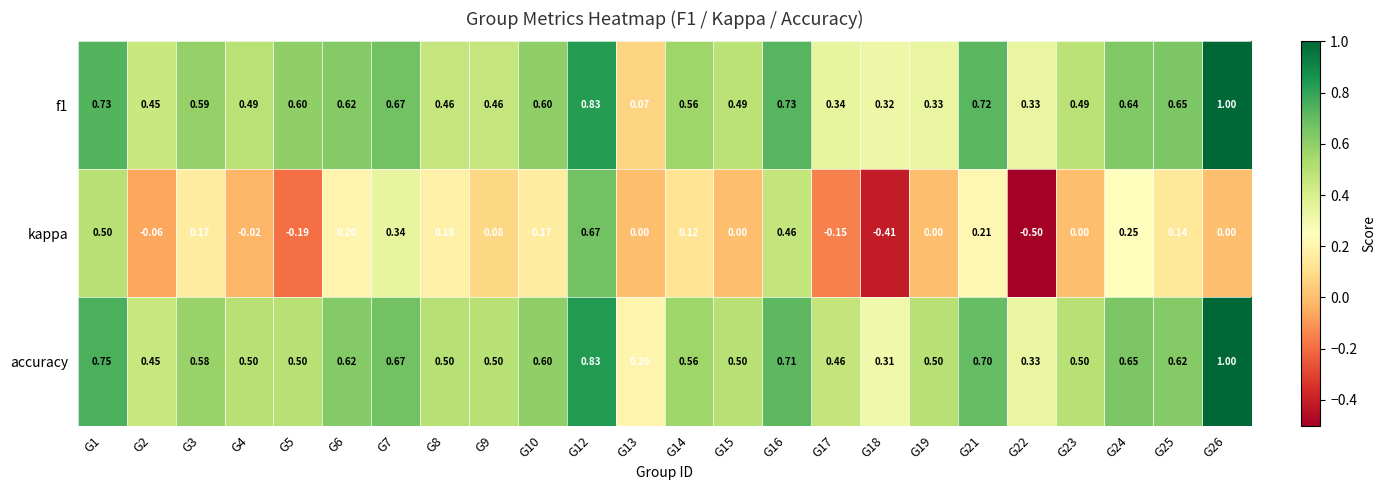

Which series has the largest range (max minus min)?

kappa